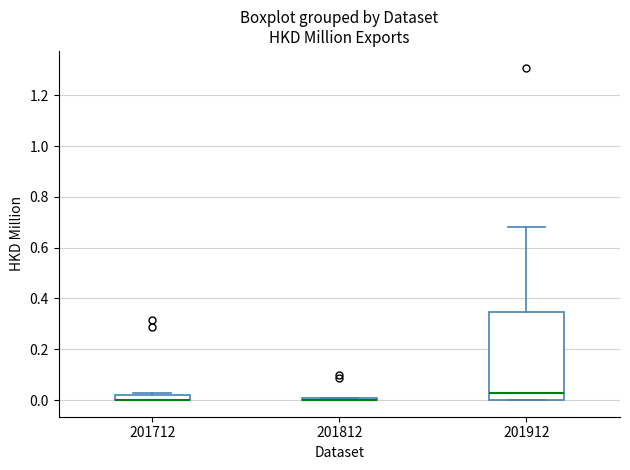

Which box is the tallest, from its lower edge to its upper edge?

201912